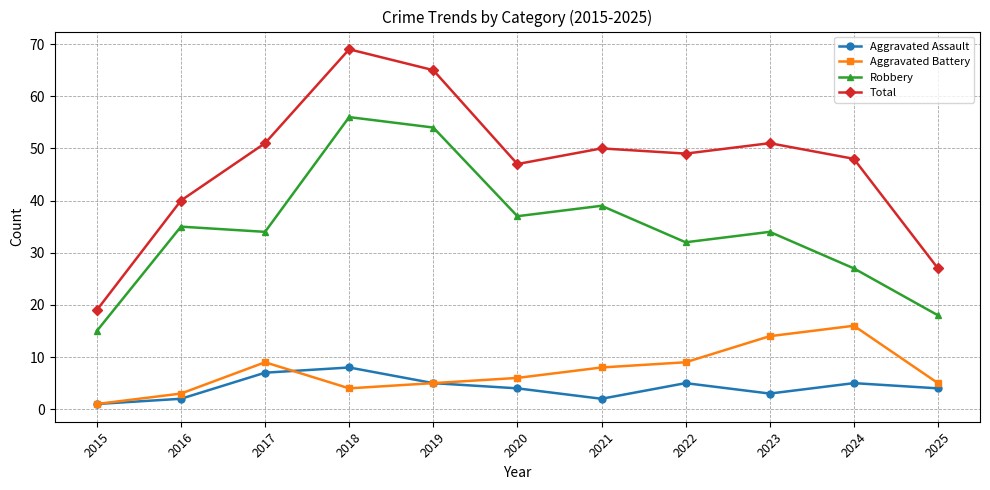

True or false: Aggravated Assault has more than 2 interior local peaks.

True